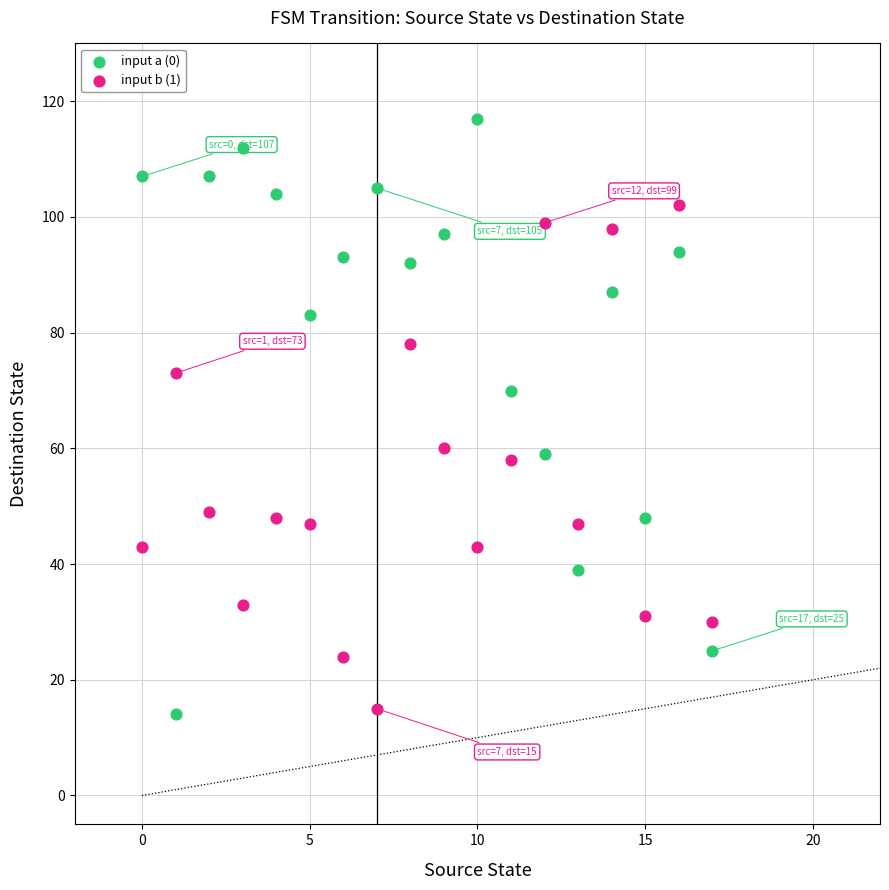

Across all data points, what is the range of Y values (max minus min)?

103